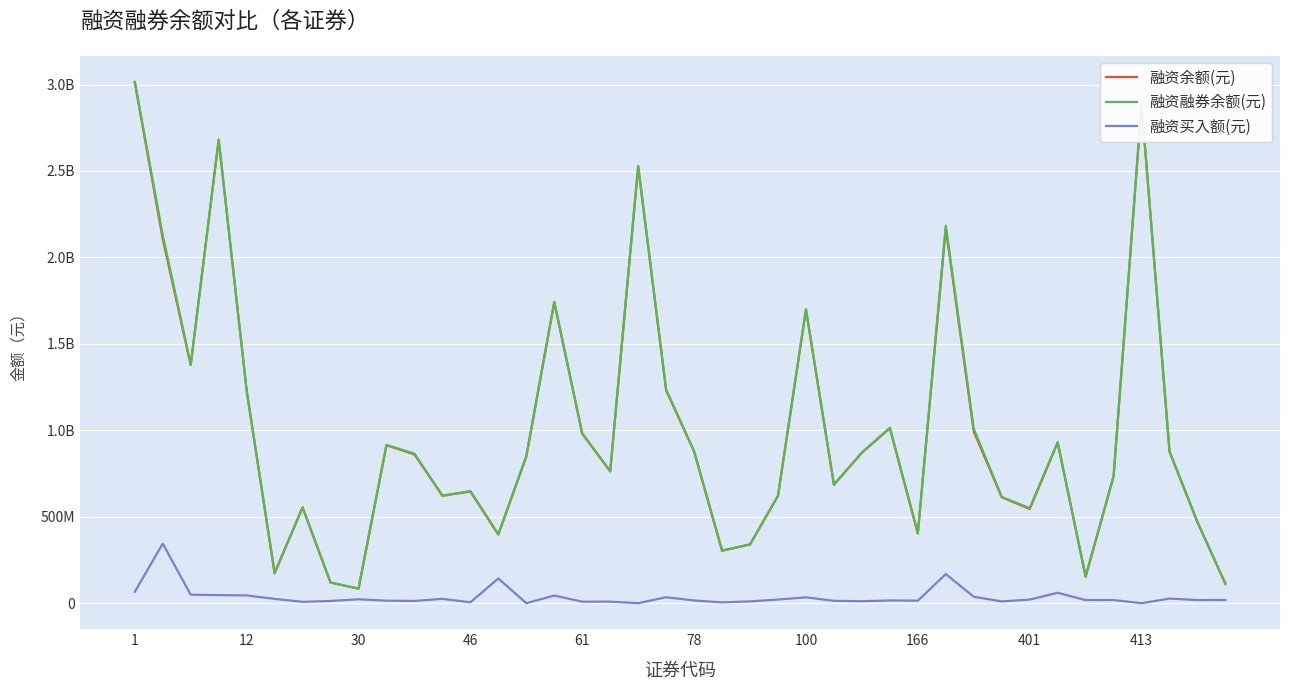

What is the value of the 融资融券余额(元) point at the 21st from the left?

878762334